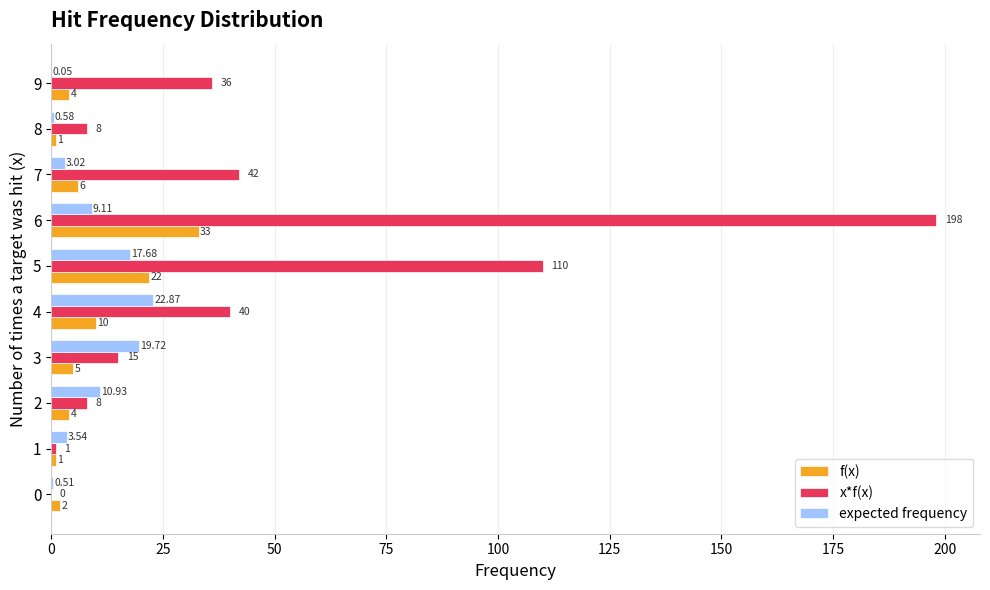

Between 2 and 9, which series saw the biggest shift?

x*f(x)